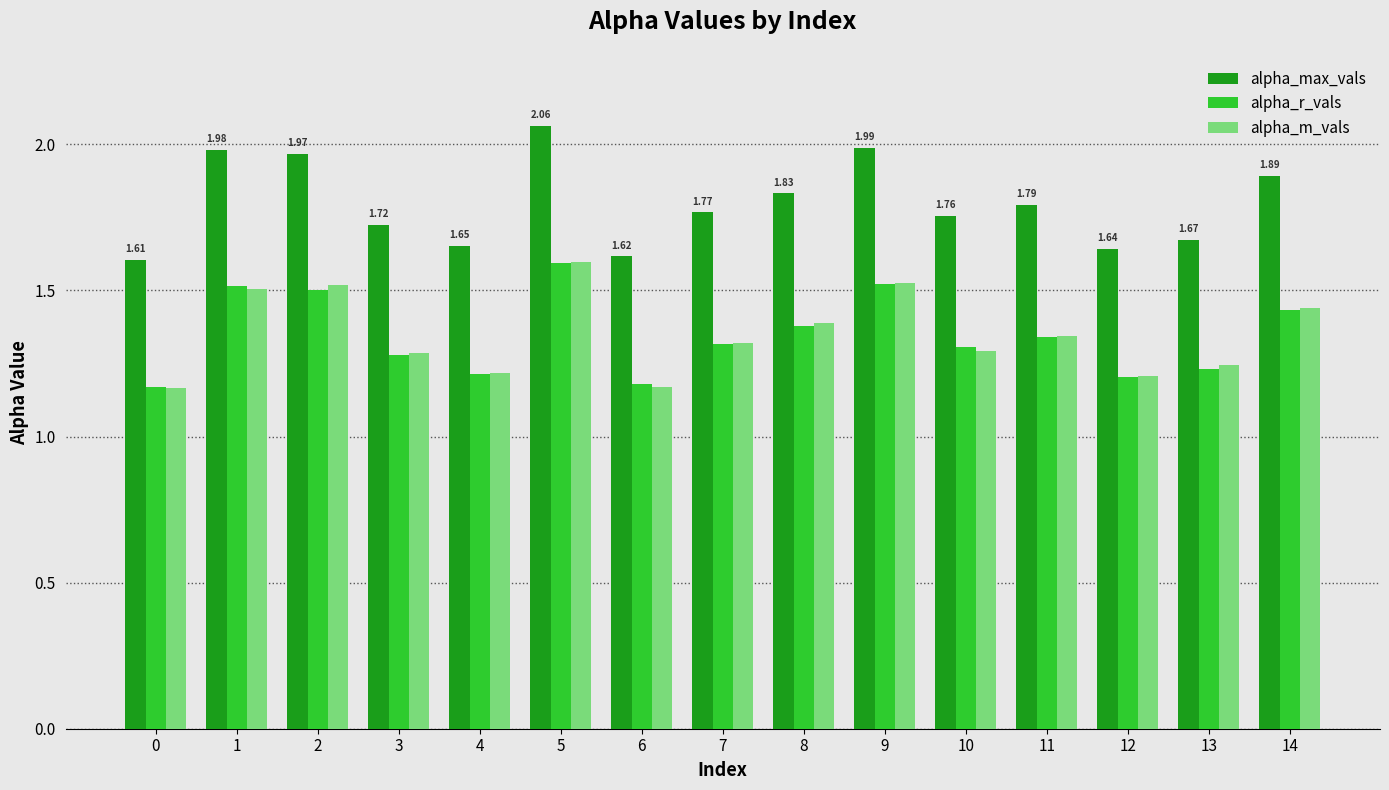

Which series has the widest spread of values?

alpha_max_vals